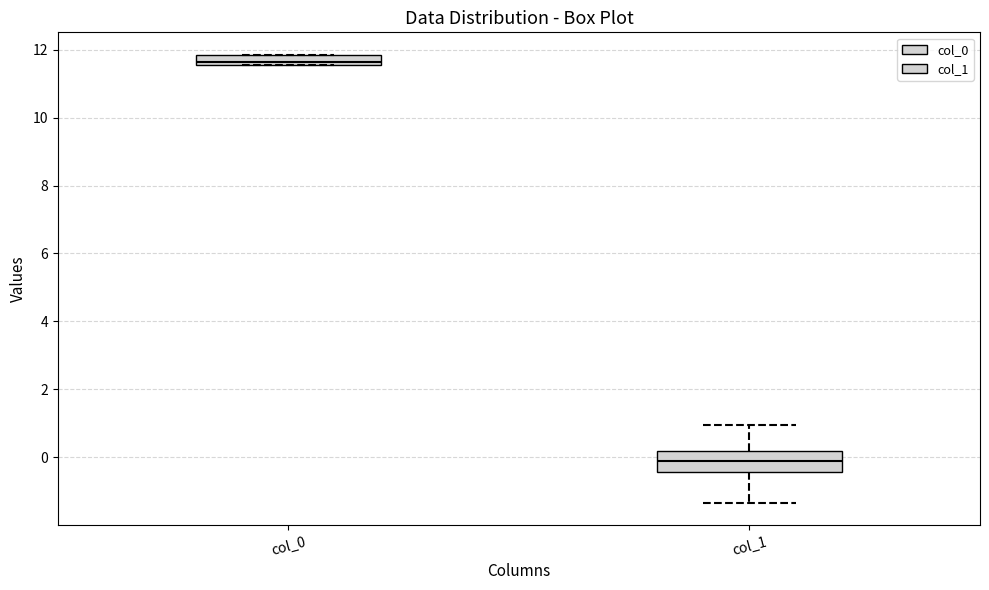

Where is the lower edge of the box for col_0 on the y-axis? The values are not printed on the chart, so give them approximately, as read against the axis.

11.6